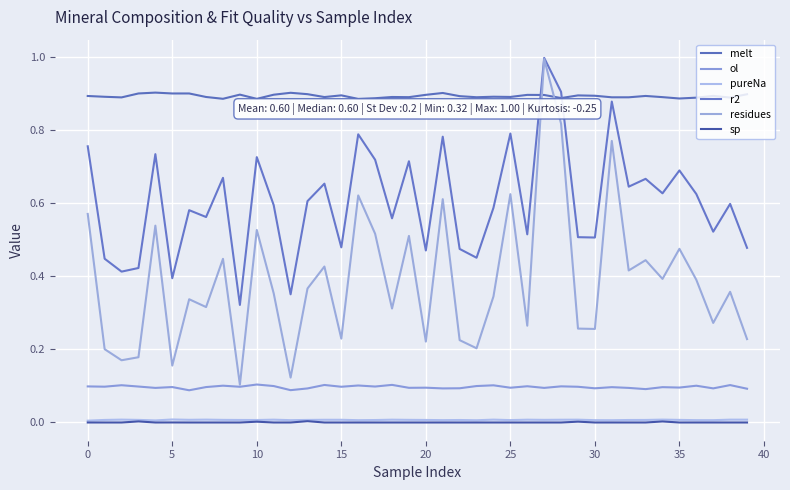

How many lines are shown in the chart?

6